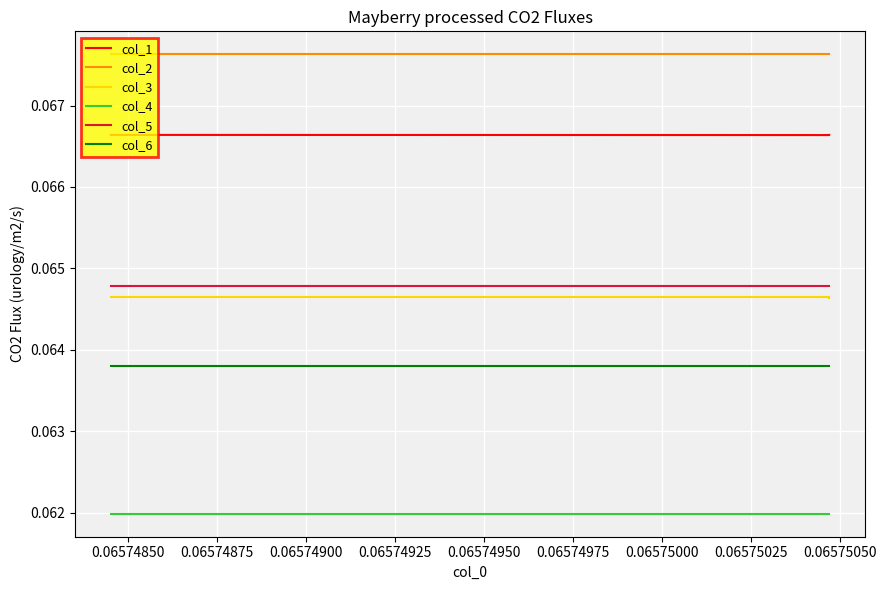

What is the average value of the col_2 series?

0.1